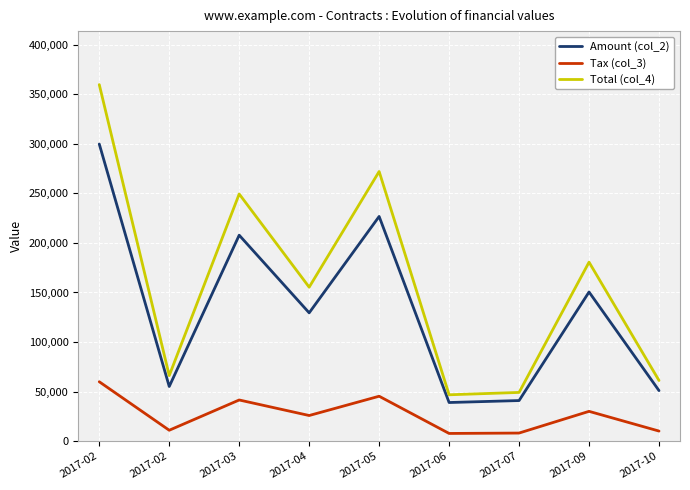

At which label does Total (col_4) first exceed 155351?

2017-02